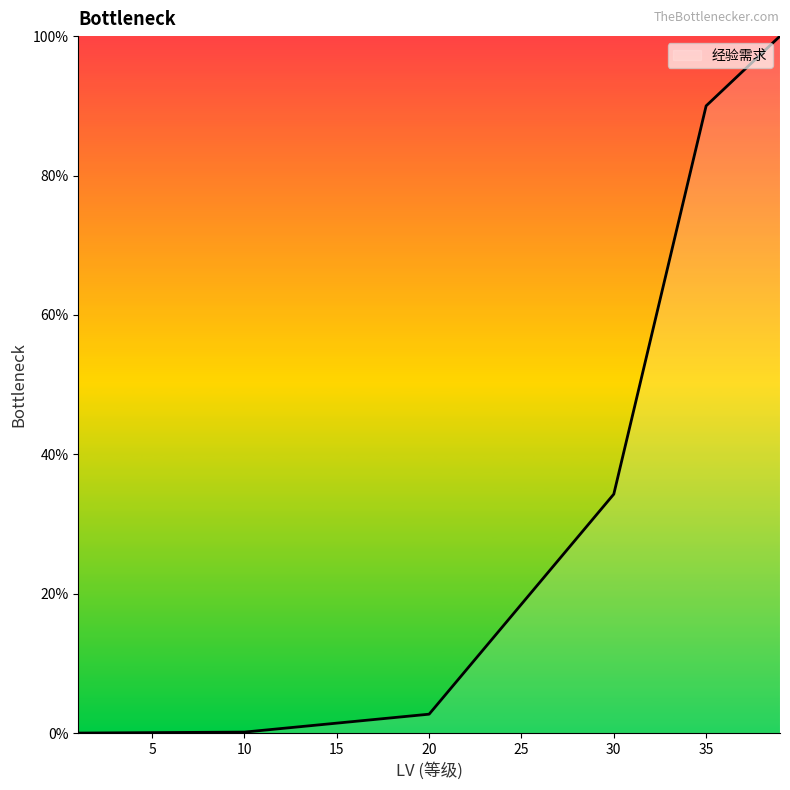

What is the maximum value shown in the chart?

100.0